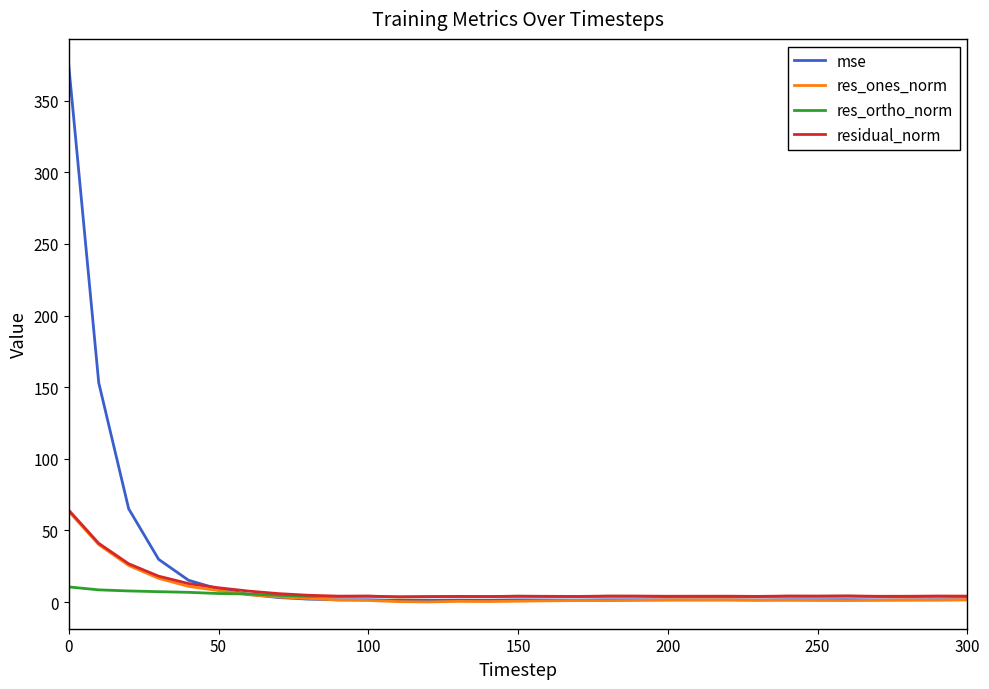

What is the sum of all res_ortho_norm values?

148.0